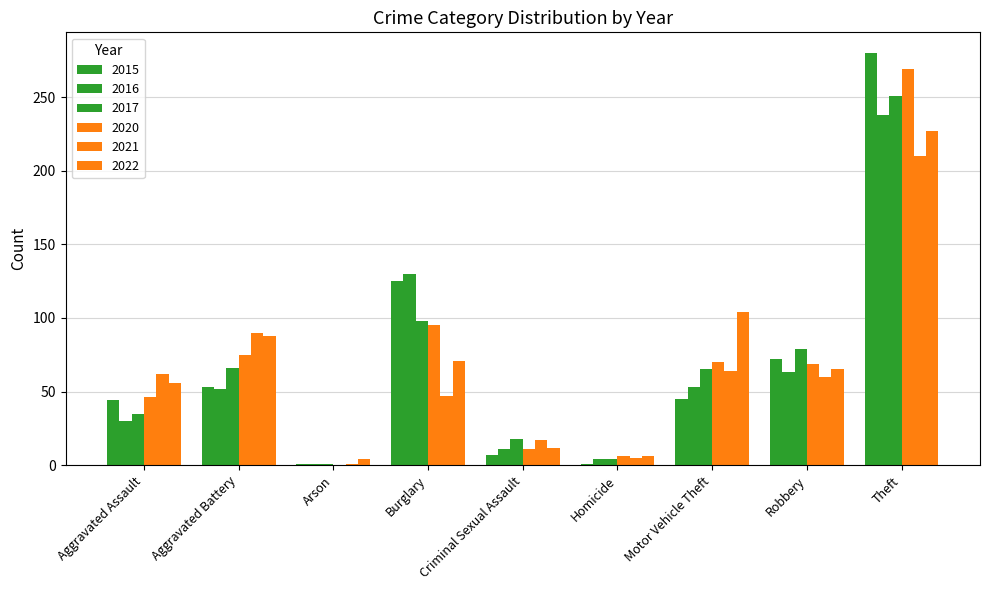

How many categories are shown in the chart?

9